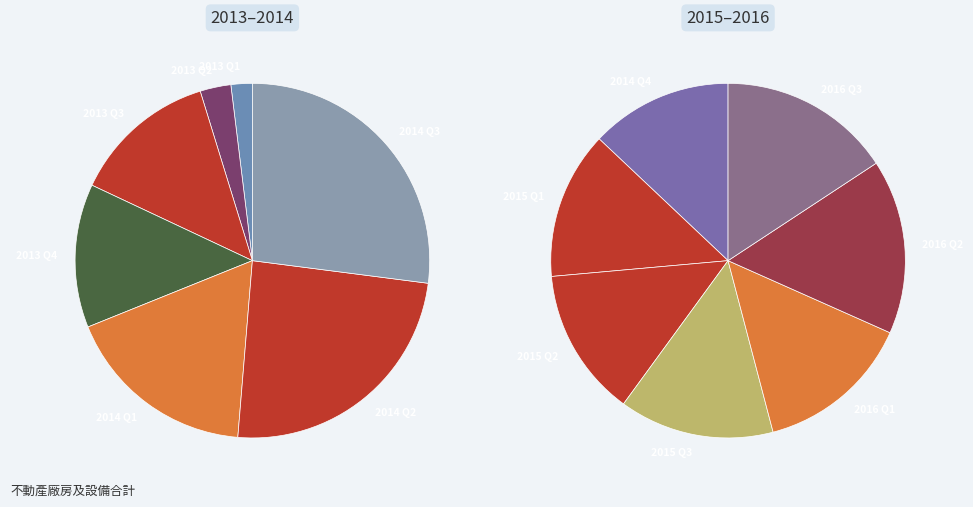

Count the number of slices in the pie.

7